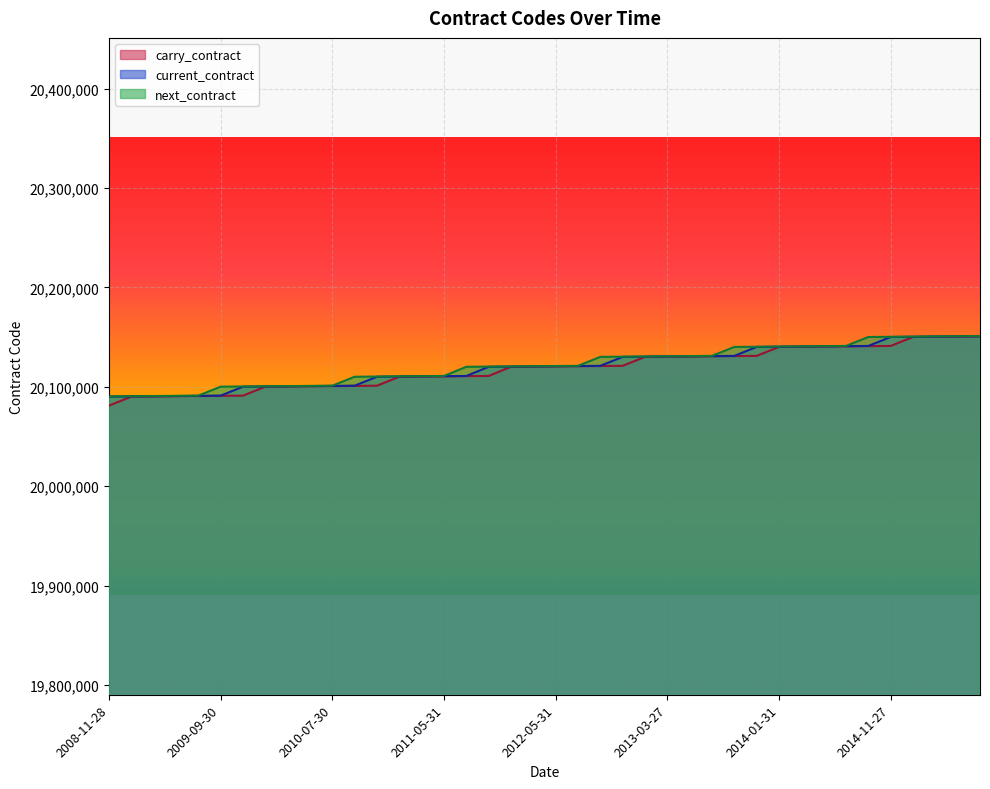

How many lines are shown in the chart?

3